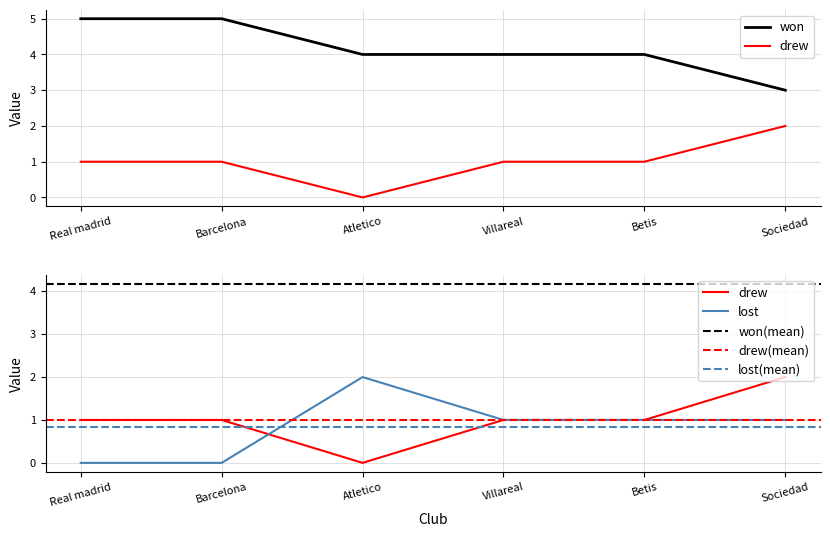

What is the difference between the lost values at Sociedad and Real madrid?

1